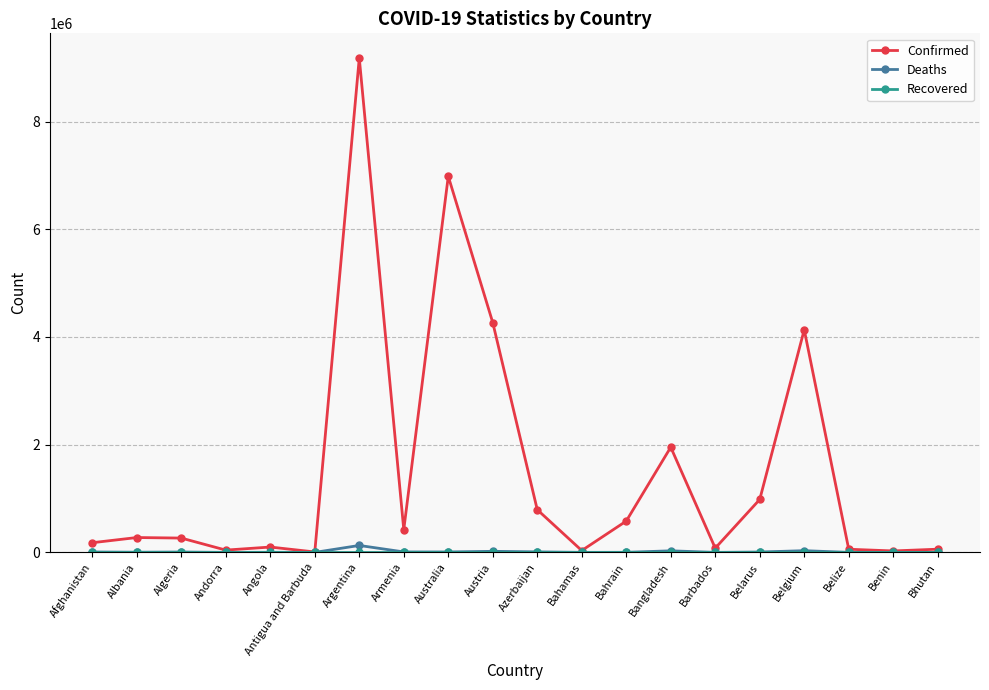

At which category is the sum across all series the highest?

Argentina